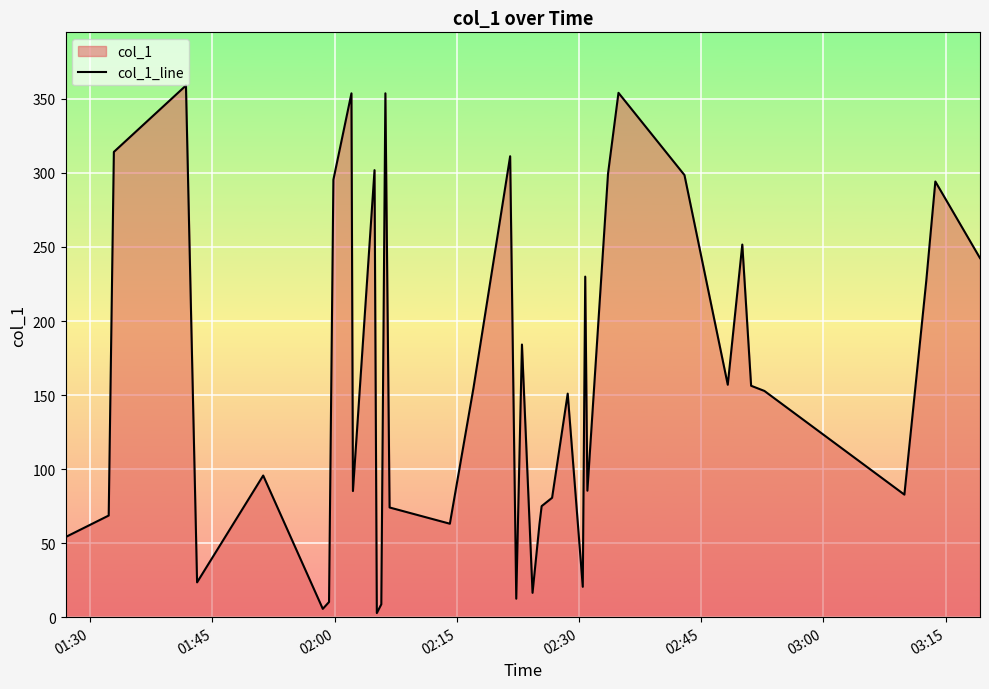

What is the maximum value shown in the chart?

359.0